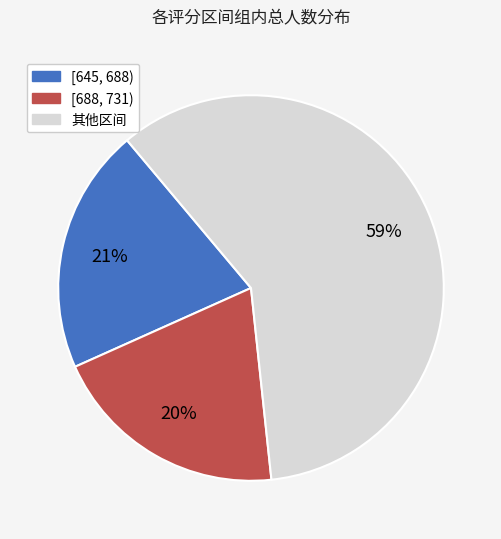

Is it true that [688, 731) is 13% of the pie?

False